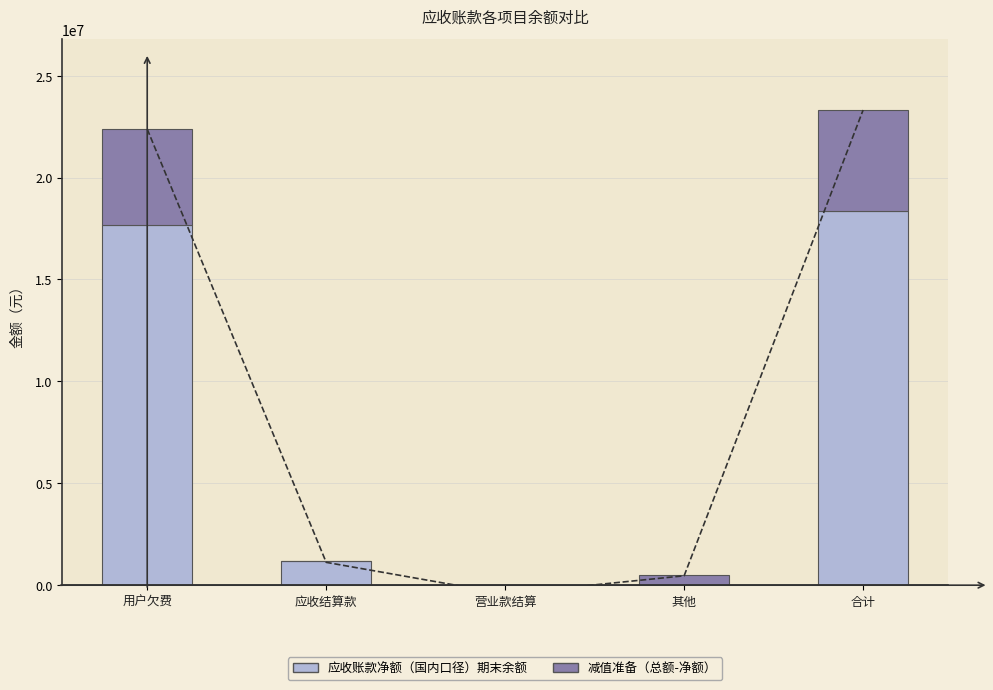

The 减值准备（总额-净额） series shows 2269521.5 at 用户欠费. True or false?

False